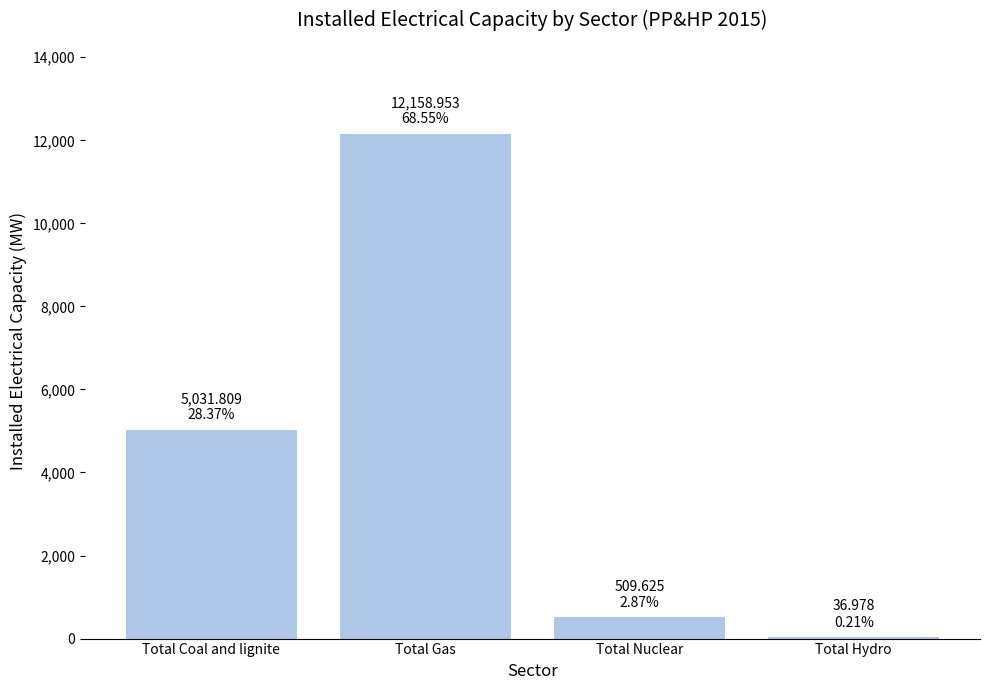

The chart shows a value of 2820.4 at Total Coal and lignite. True or false?

False